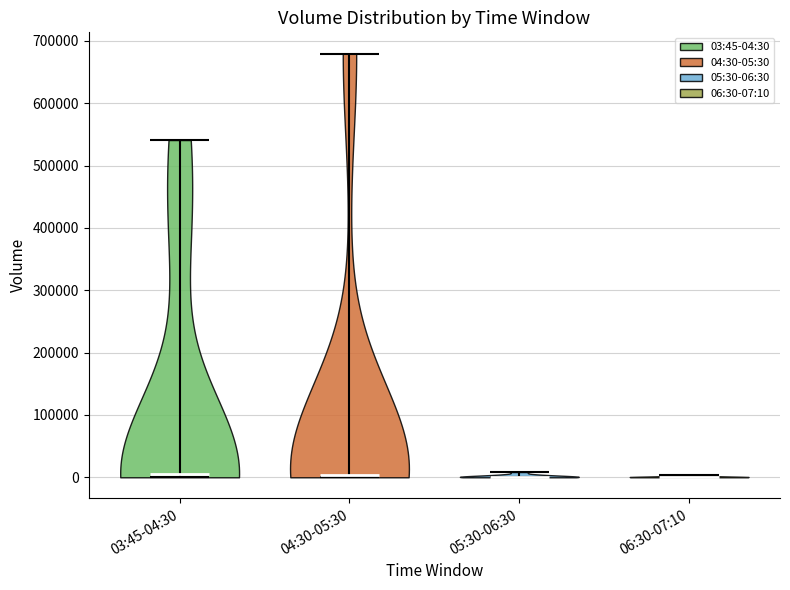

Reading left to right, read every violin against the y-axis: where its median line is, and the lowest and highest points it reaches. The values are not printed on the chart, so give them approximately, as read against the axis.

03:45-04:30: median line 10000, lowest point 0, highest point 540000
04:30-05:30: median line 0, lowest point 0, highest point 680000
05:30-06:30: median line 0, lowest point 0, highest point 10000
06:30-07:10: median line 0, lowest point 0, highest point 0